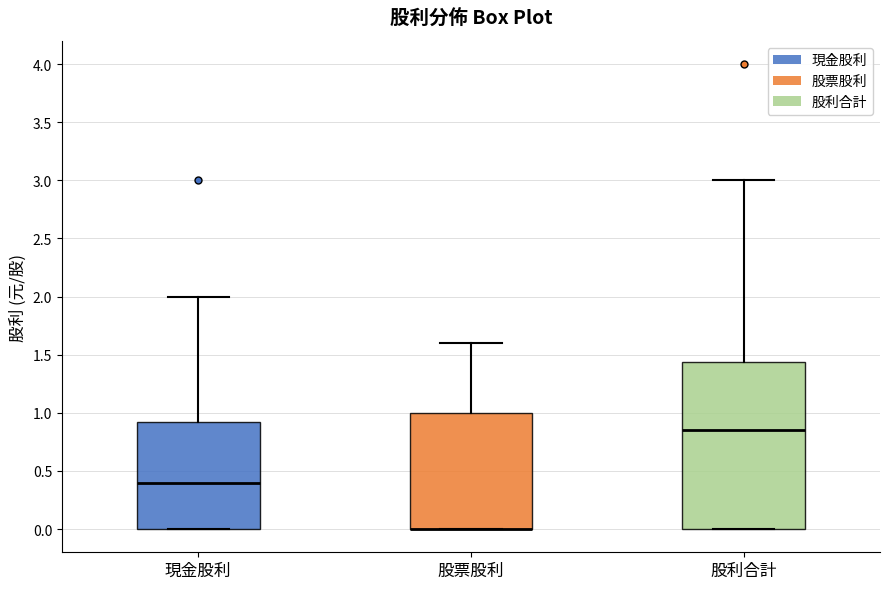

Where is the upper edge of the box for 現金股利 on the y-axis? The values are not printed on the chart, so give them approximately, as read against the axis.

0.95